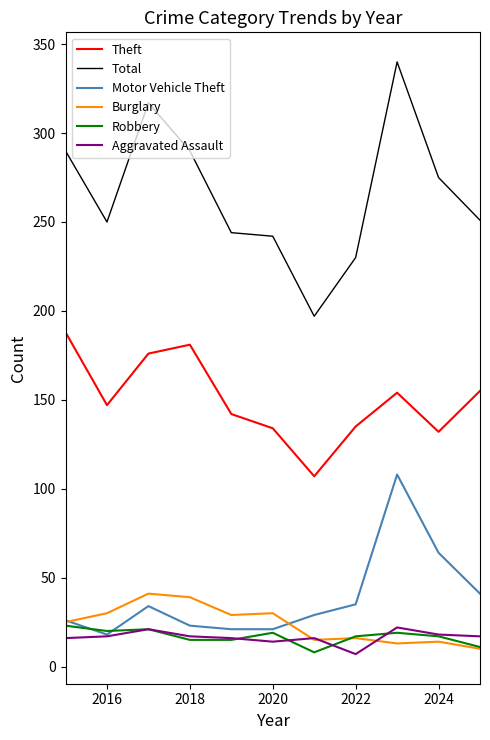

Which series has the largest total across all categories?

Total